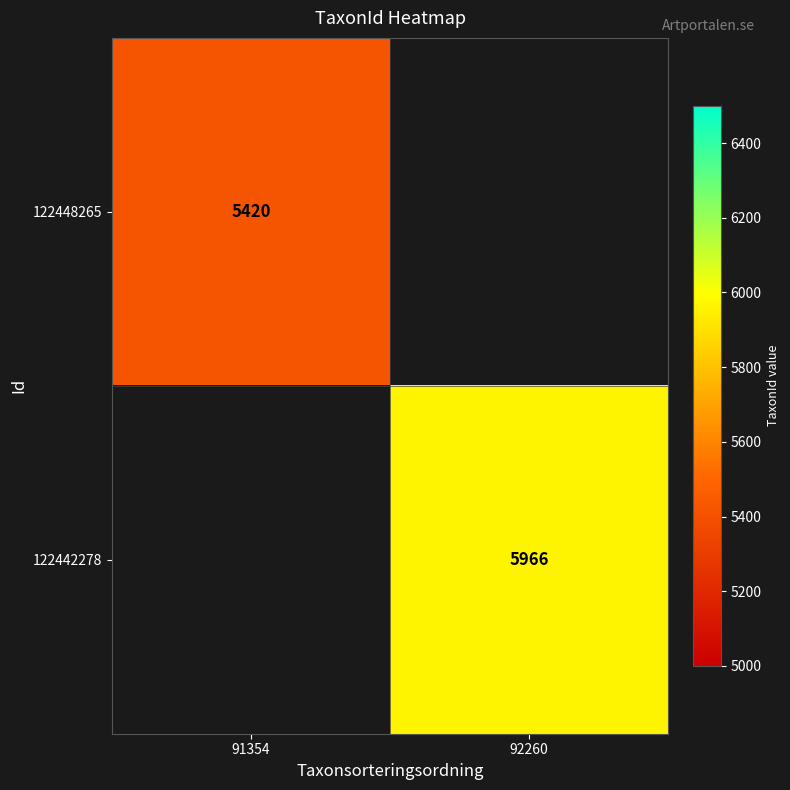

Is it true that 122448265 equals 5420 at 91354?

True